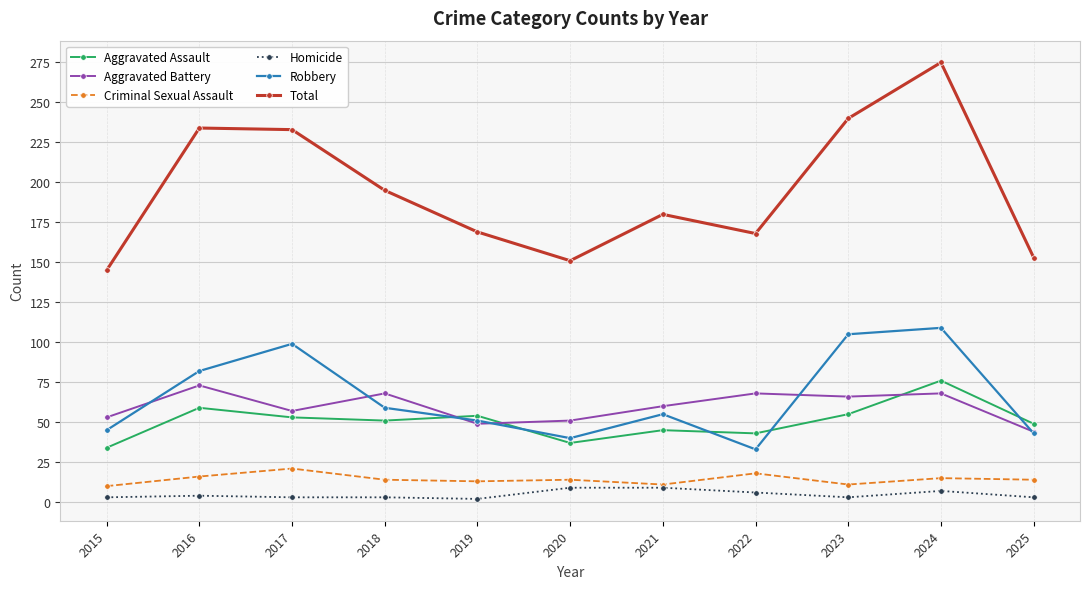

What is the maximum value shown in the chart?

275